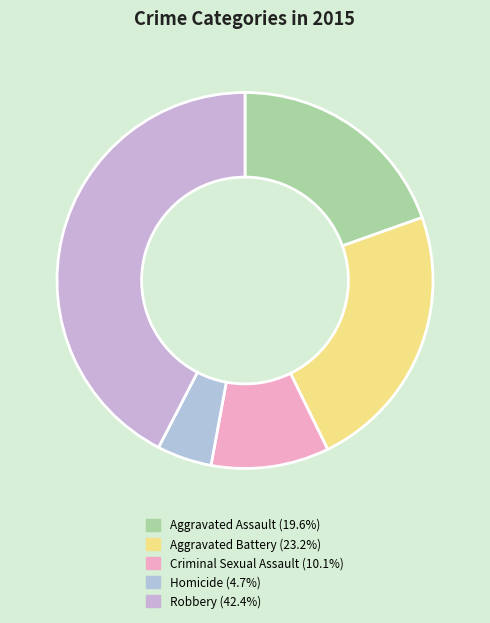

Is there any slice that represents more than half of the pie?

No